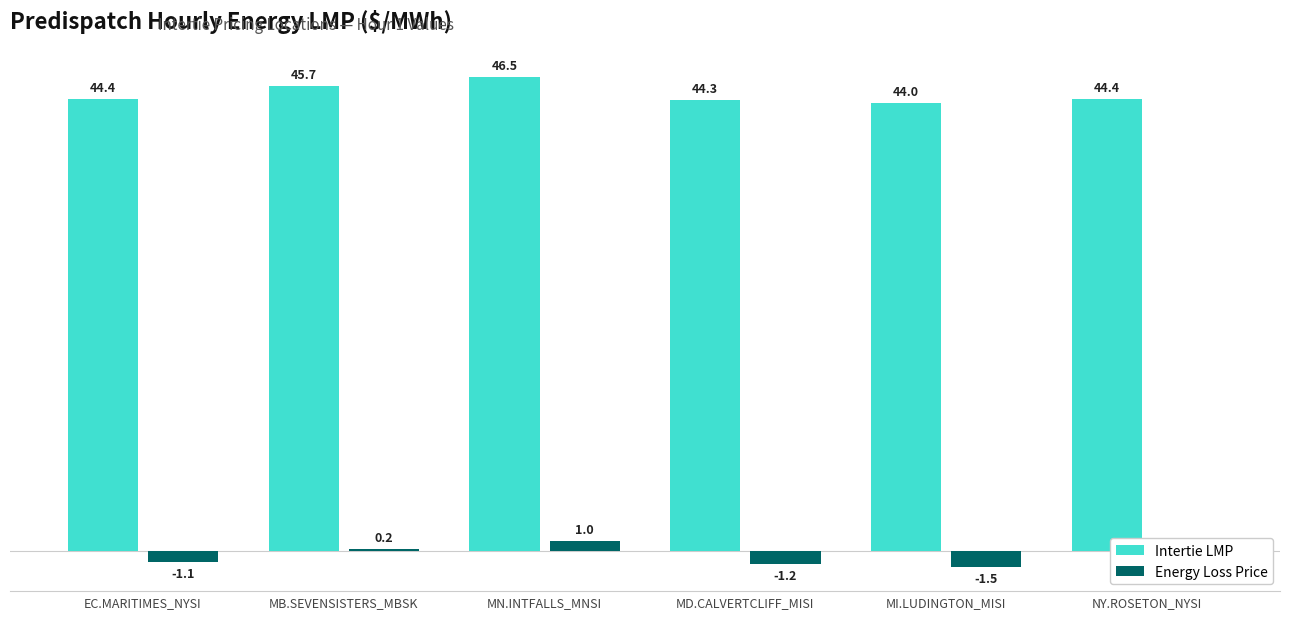

What is the difference between the Energy Loss Price values at MI.LUDINGTON_MISI and EC.MARITIMES_NYSI?

0.4